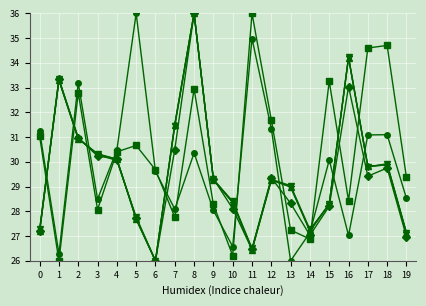

What is the difference between the highest and lowest values at 10?

2.2